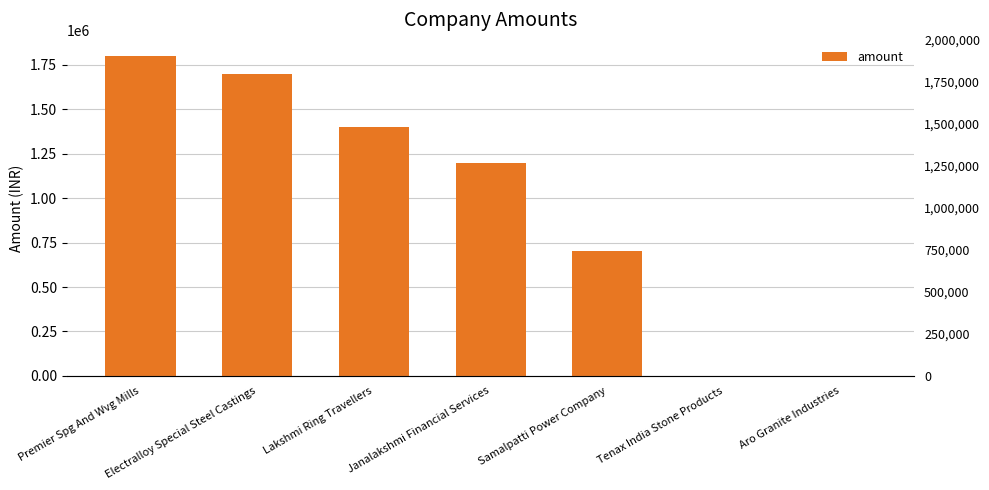

What is the average value?

971429